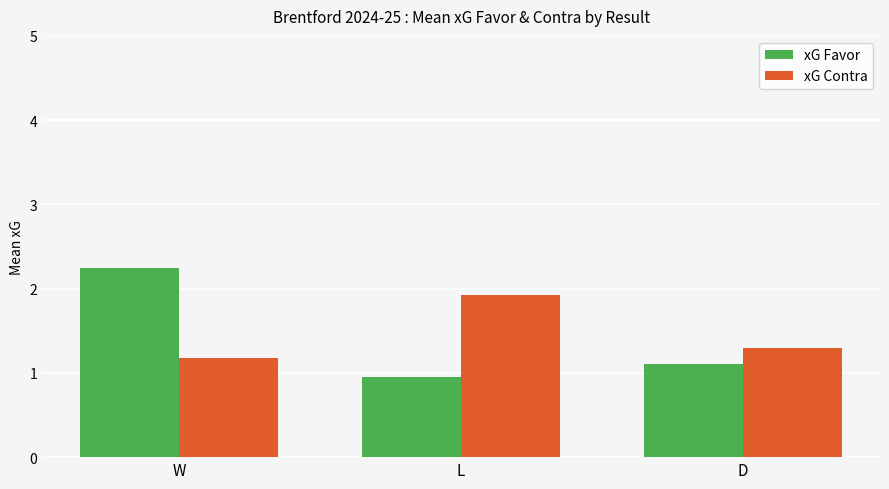

How many xG Contra values are between 1 and 2?

3